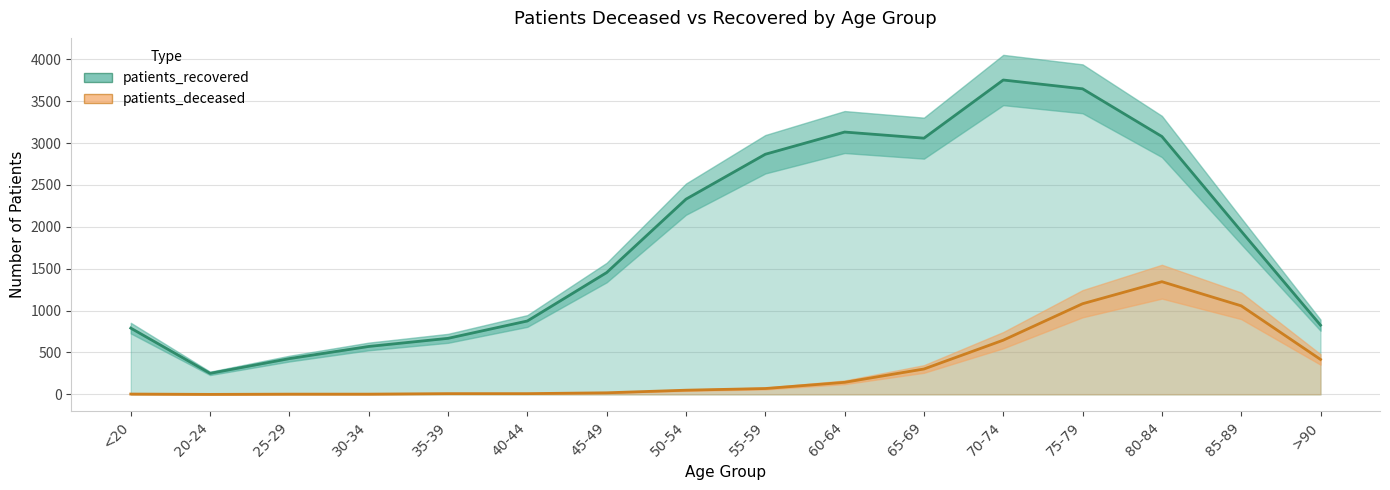

What is the label of the 3rd point from the left?

25-29